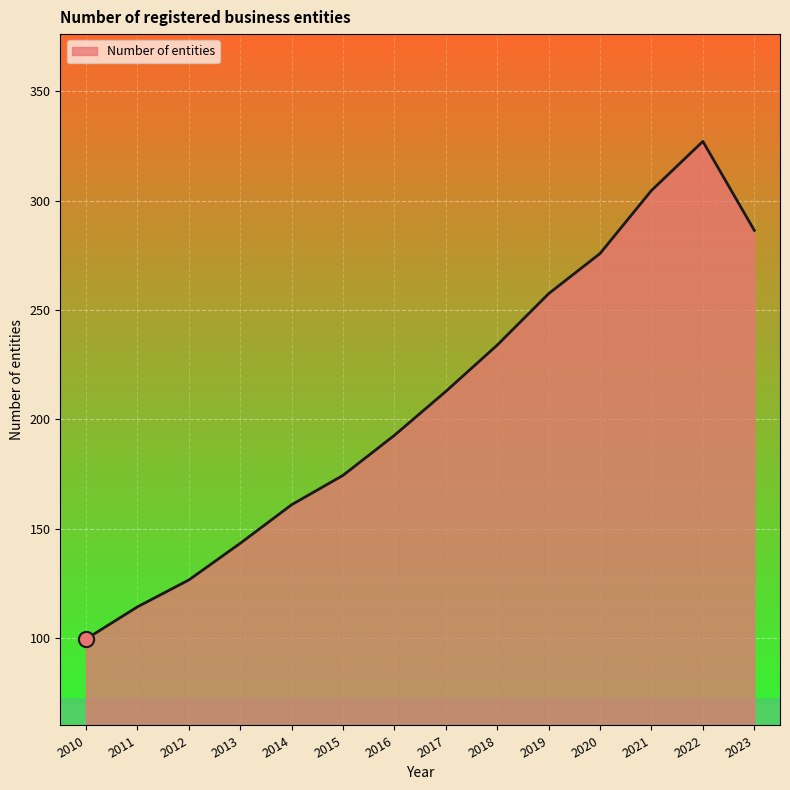

Which has a higher value, 2012 or 2013?

2013